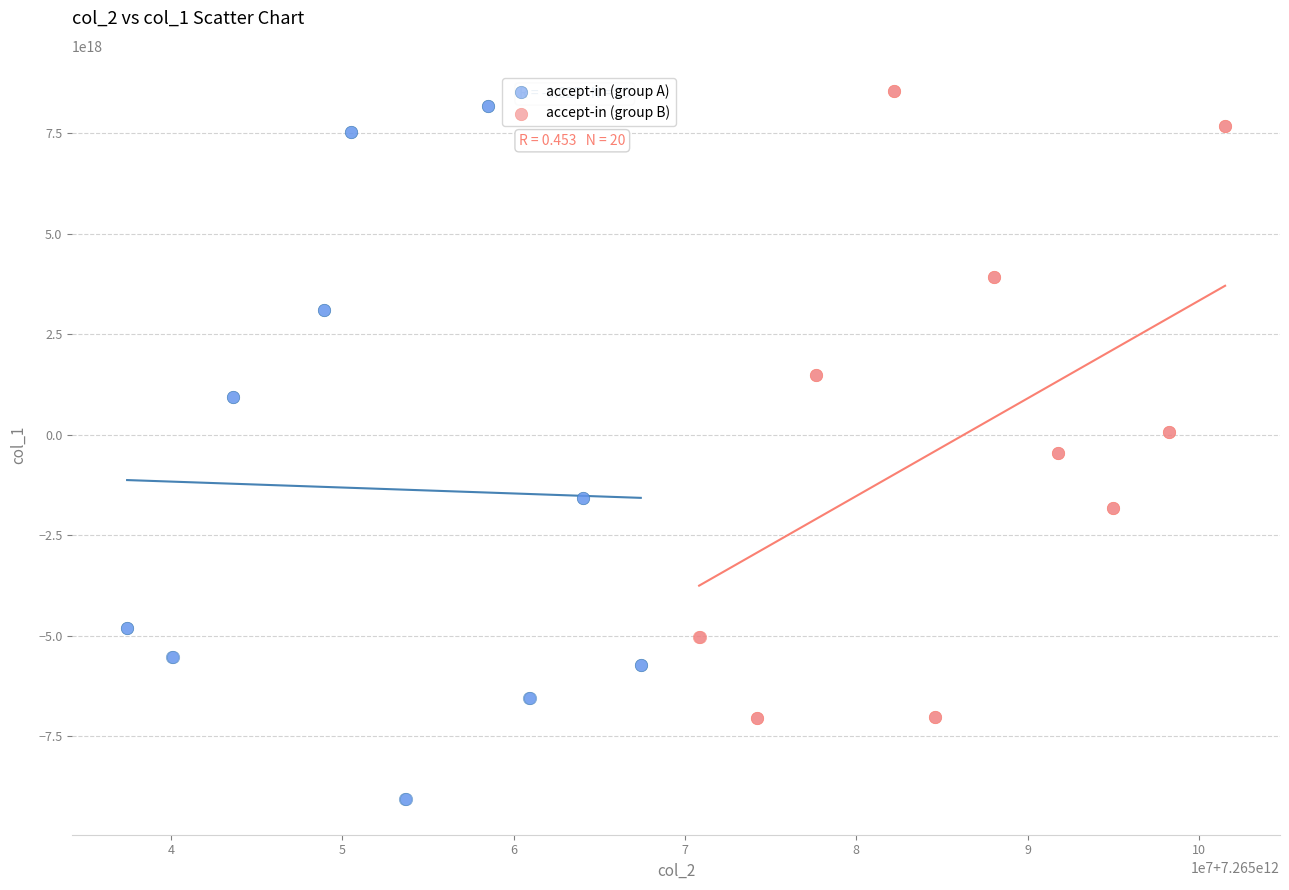

Which series contains the lowest Y value?

accept-in (group A)